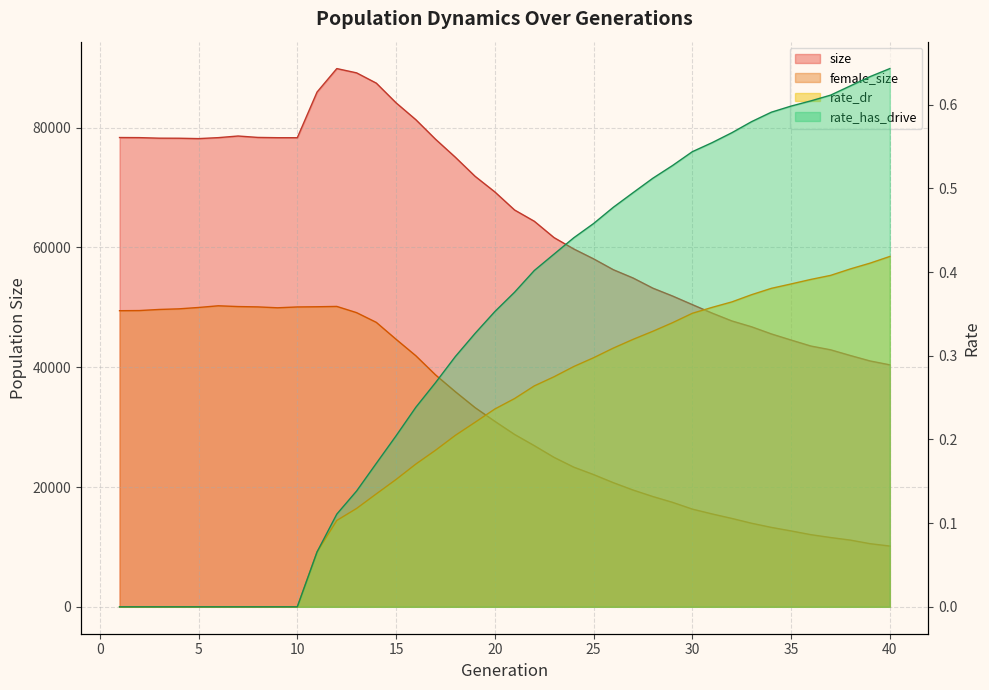

How many categories are shown in the chart?

40